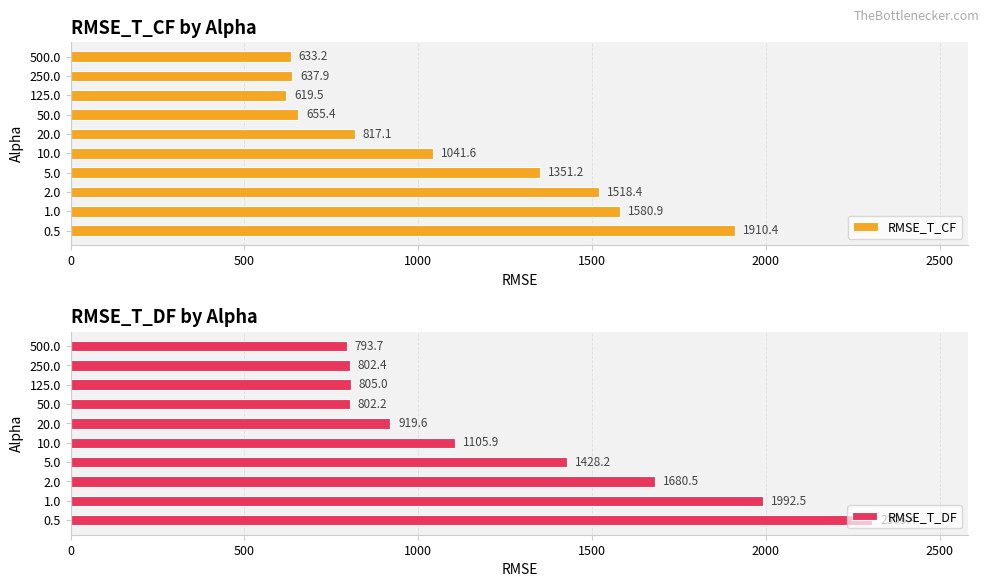

What is the approximate value of RMSE_T_CF at 50.0?

655.4